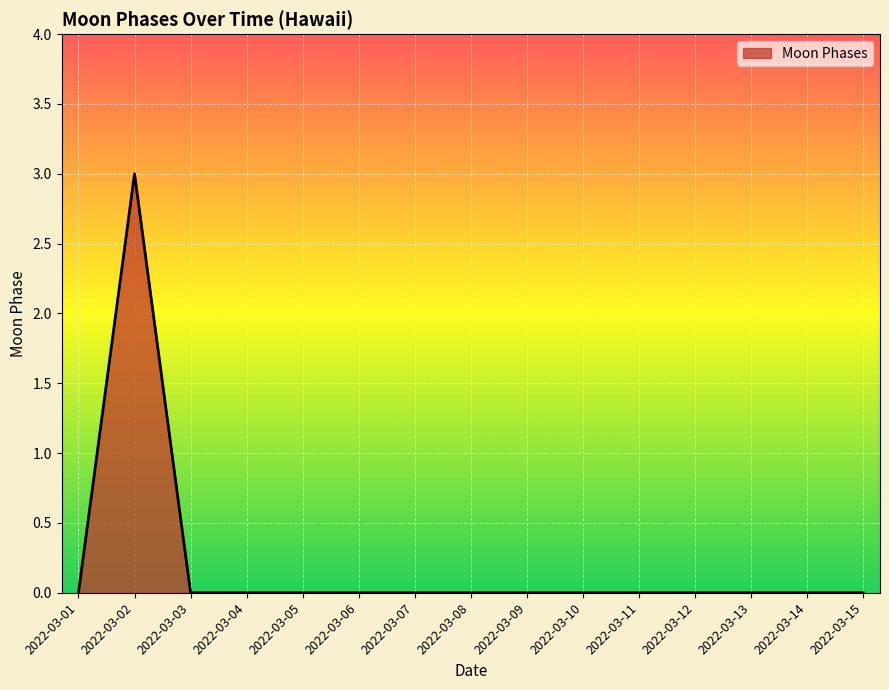

What is the maximum value shown in the chart?

3